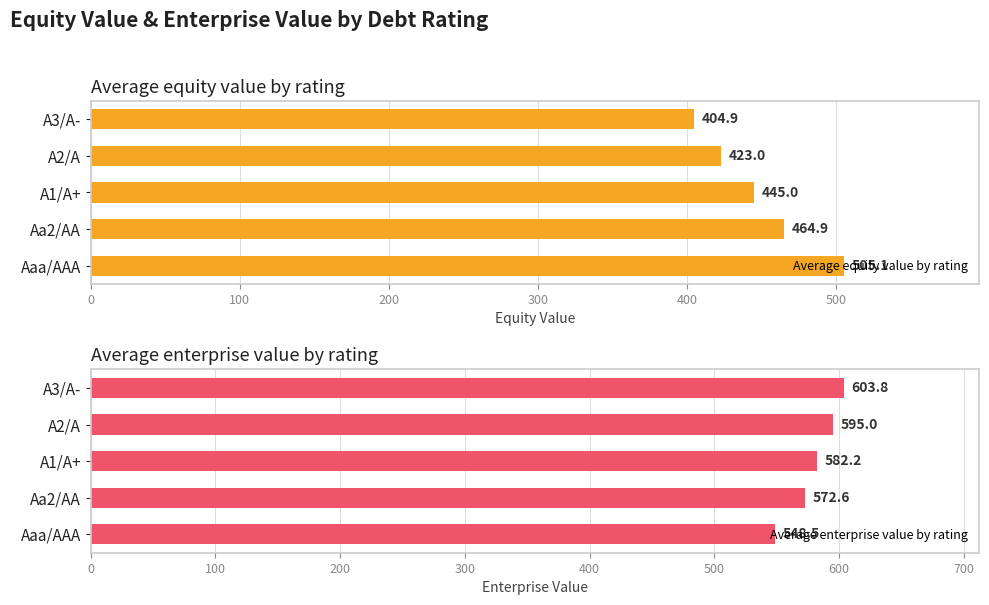

Reading right to left, extract all data points from this chart.

Average equity value by rating: 404.9	423.0	445.0	464.9	505.1
Average enterprise value by rating: 603.8	595.0	582.2	572.6	548.5